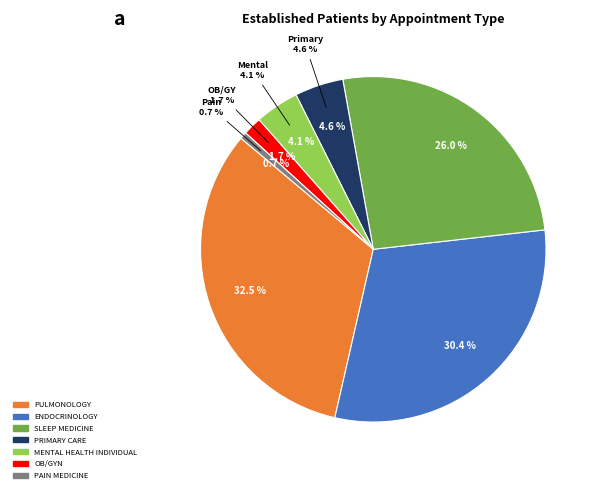

Is it true that NEUROLOGY is 0% of the pie?

True